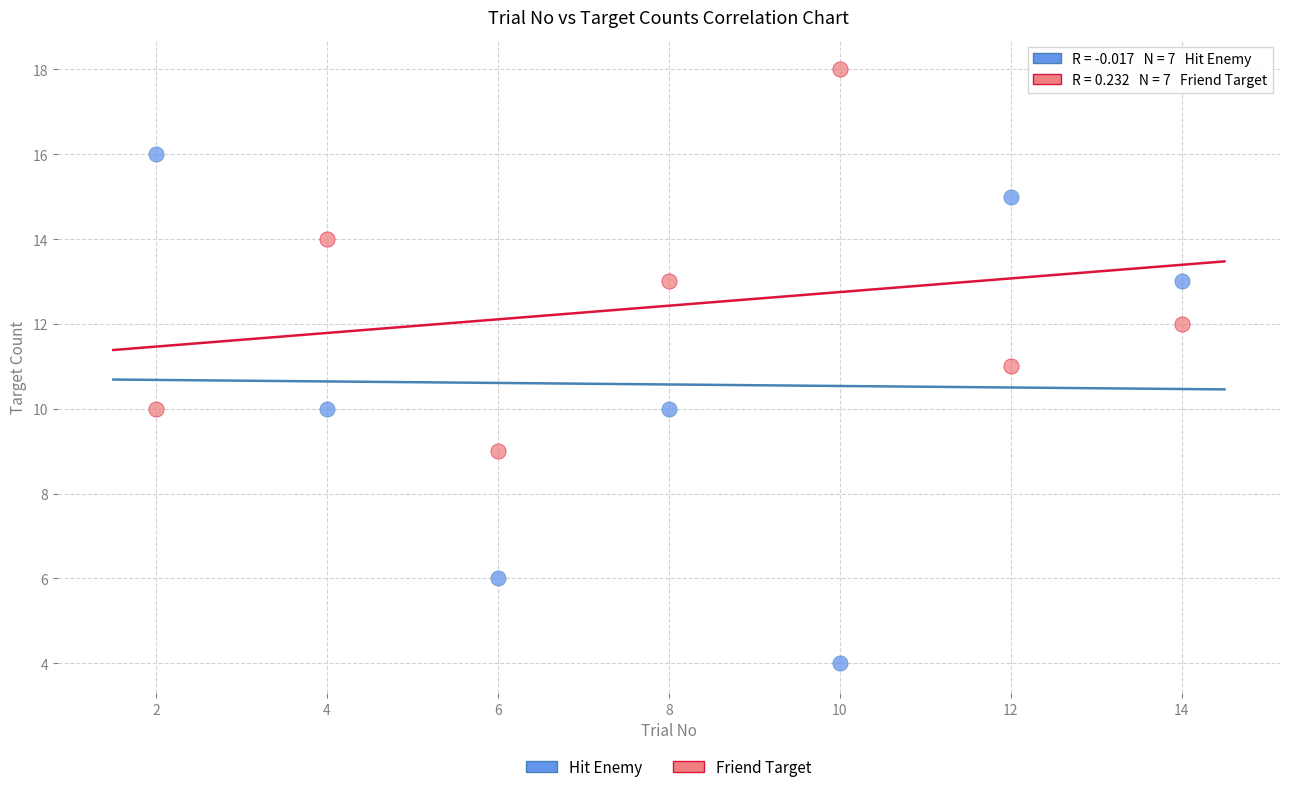

Which series reaches the maximum Y coordinate?

Friend Target